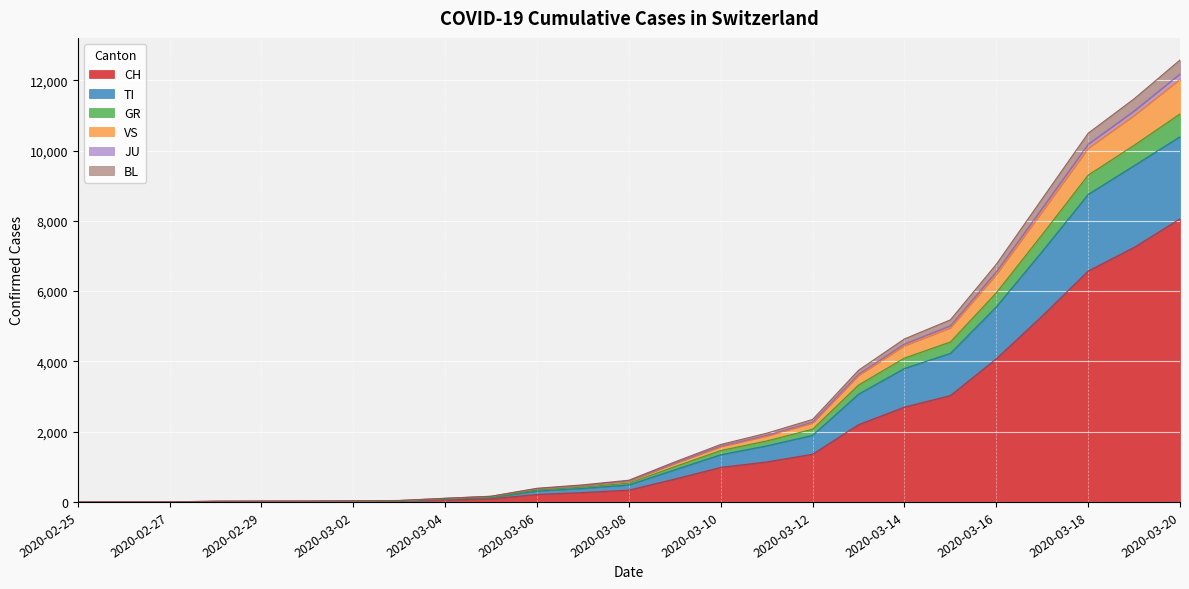

Which category has the highest value in the CH series?

2020-03-20